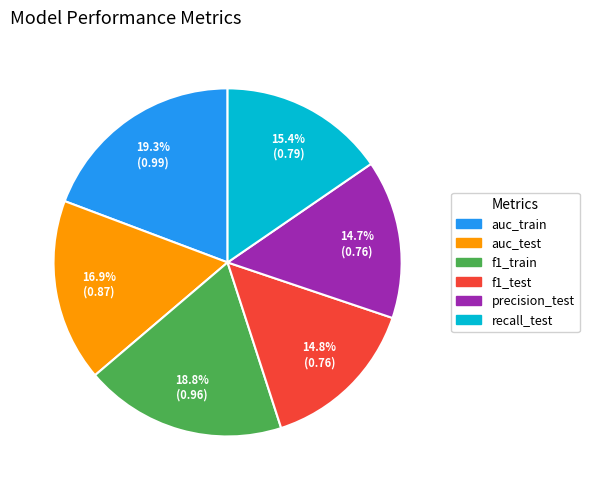

How many slices are in this pie chart?

6